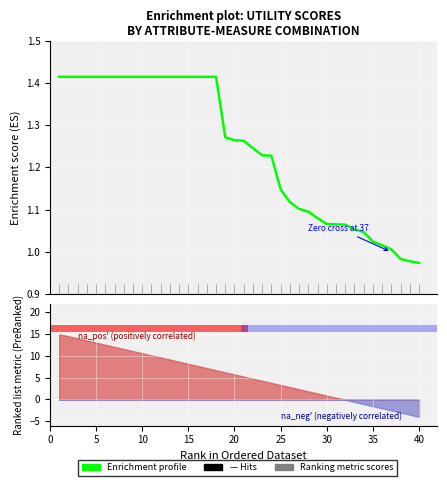

What is the value of the 20th point from the left?

1.3